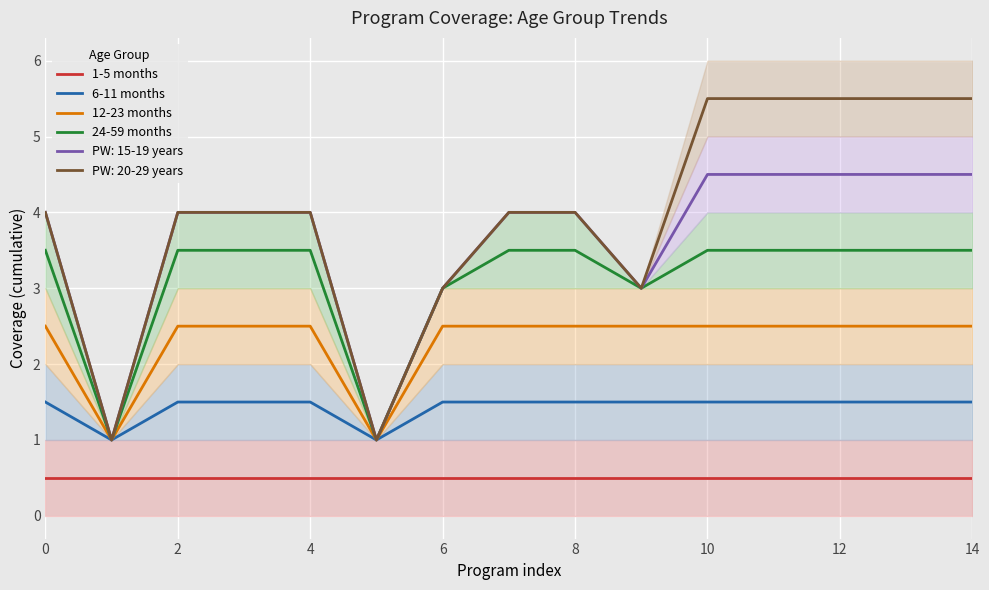

What is the minimum value for PW: 15-19 years?

1.0